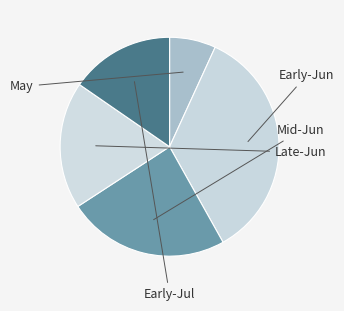

How many segments does this pie chart have?

5